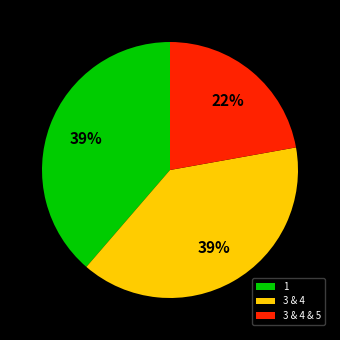

To the nearest percent, what is the average slice percentage?

33%